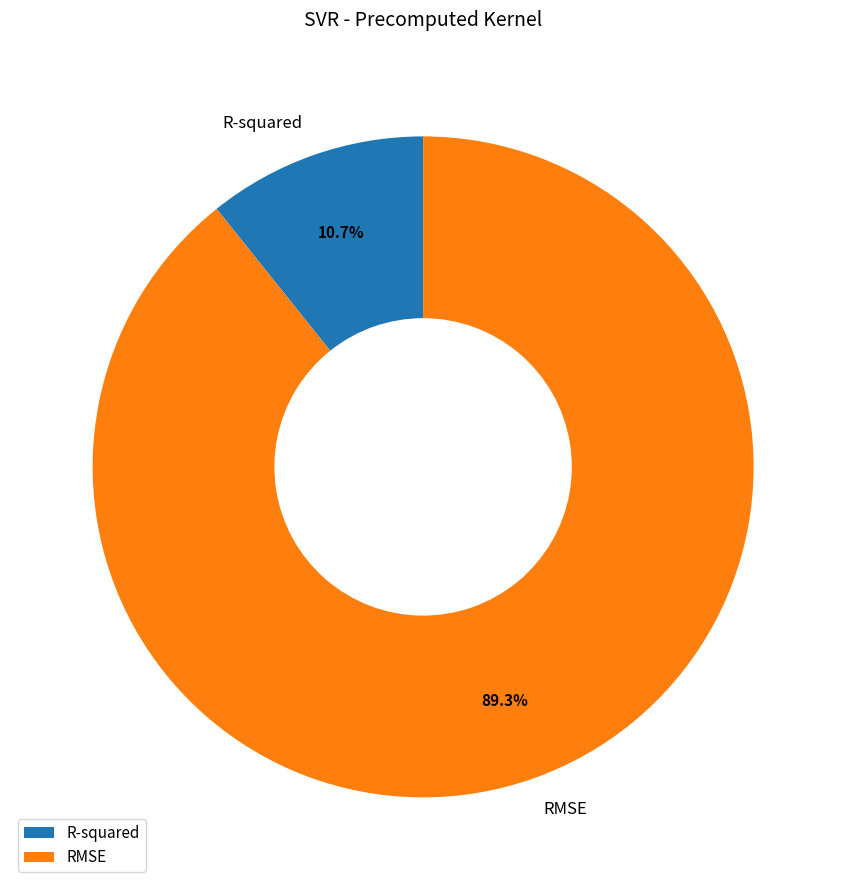

To the nearest percent, what portion does RMSE represent?

89%